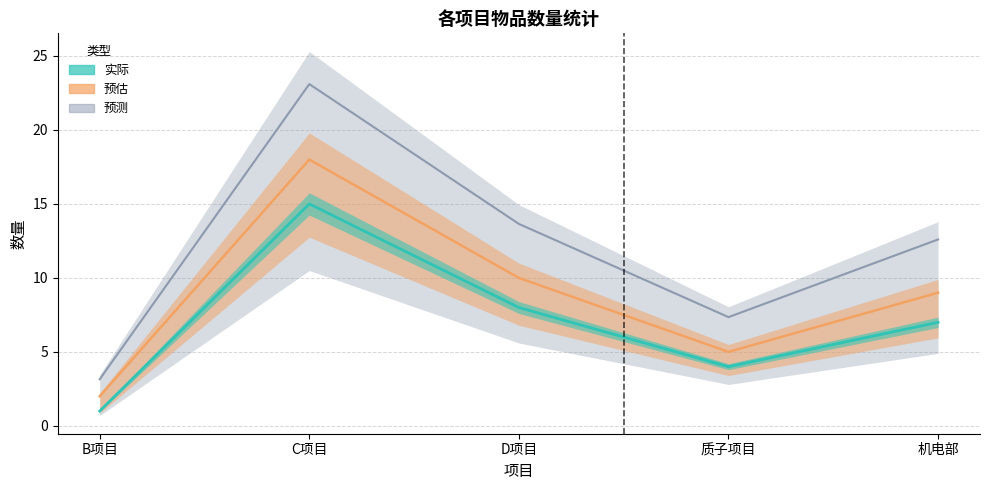

What is the value of the 数量(预测) point at the 3rd from the left?

13.7